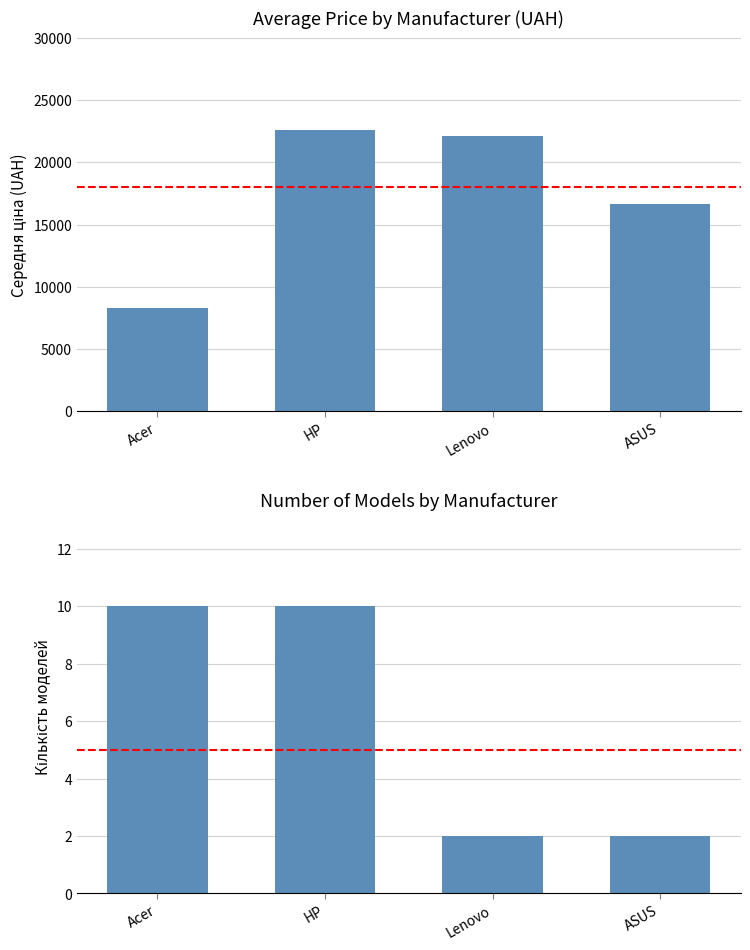

How many groups of bars are there?

4